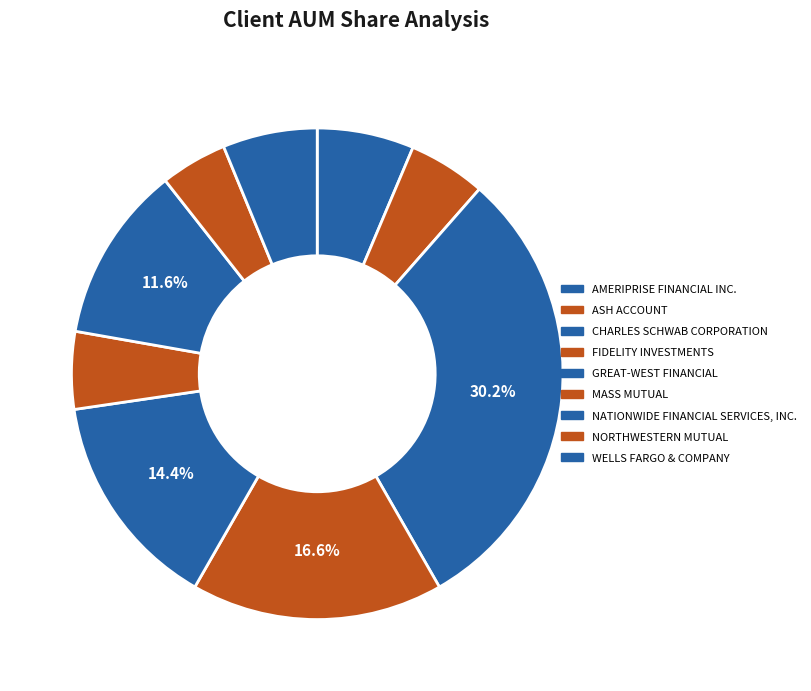

To the nearest percent, what is the average slice percentage?

11%